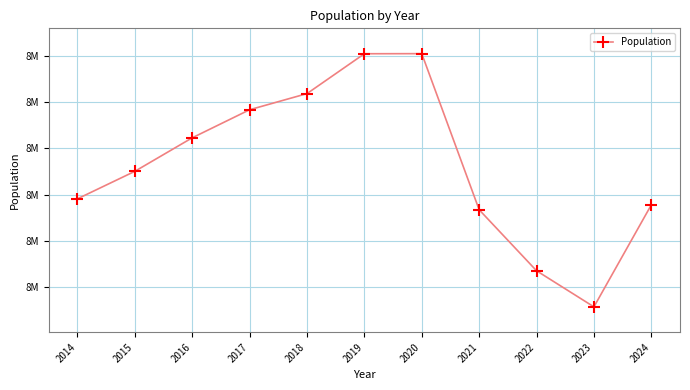

Is this an area chart (filled region under the line)?

No